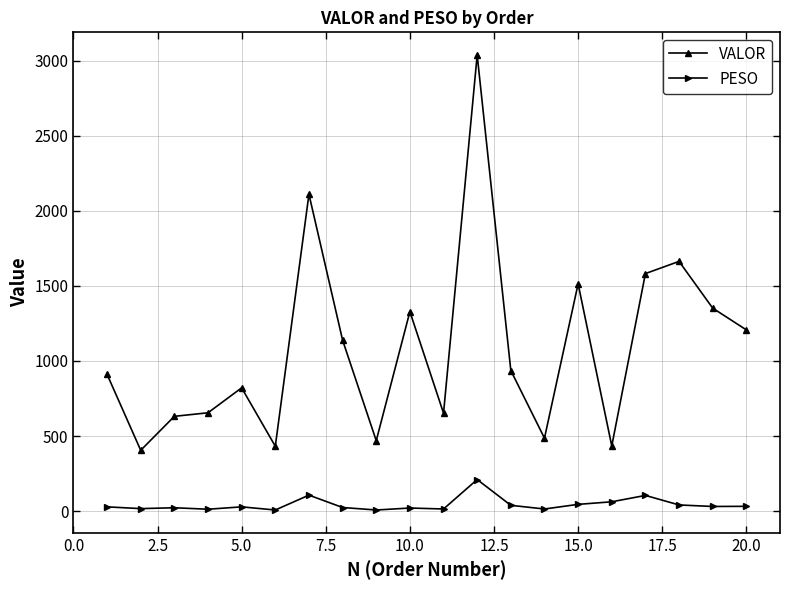

What is the value of the VALOR point at the 11th from the left?

652.1